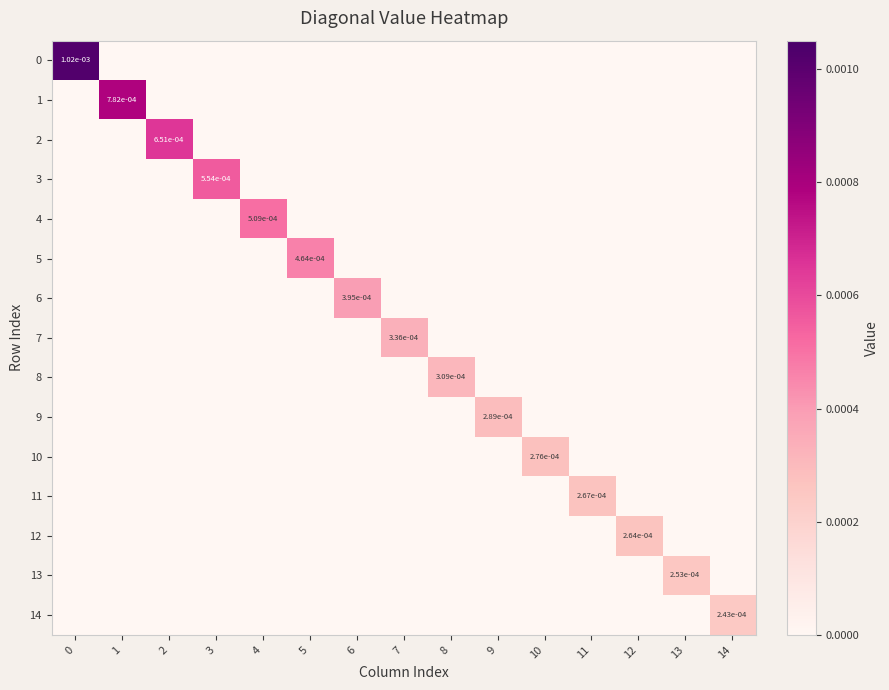

How many 6 values are between 0 and 1?

15